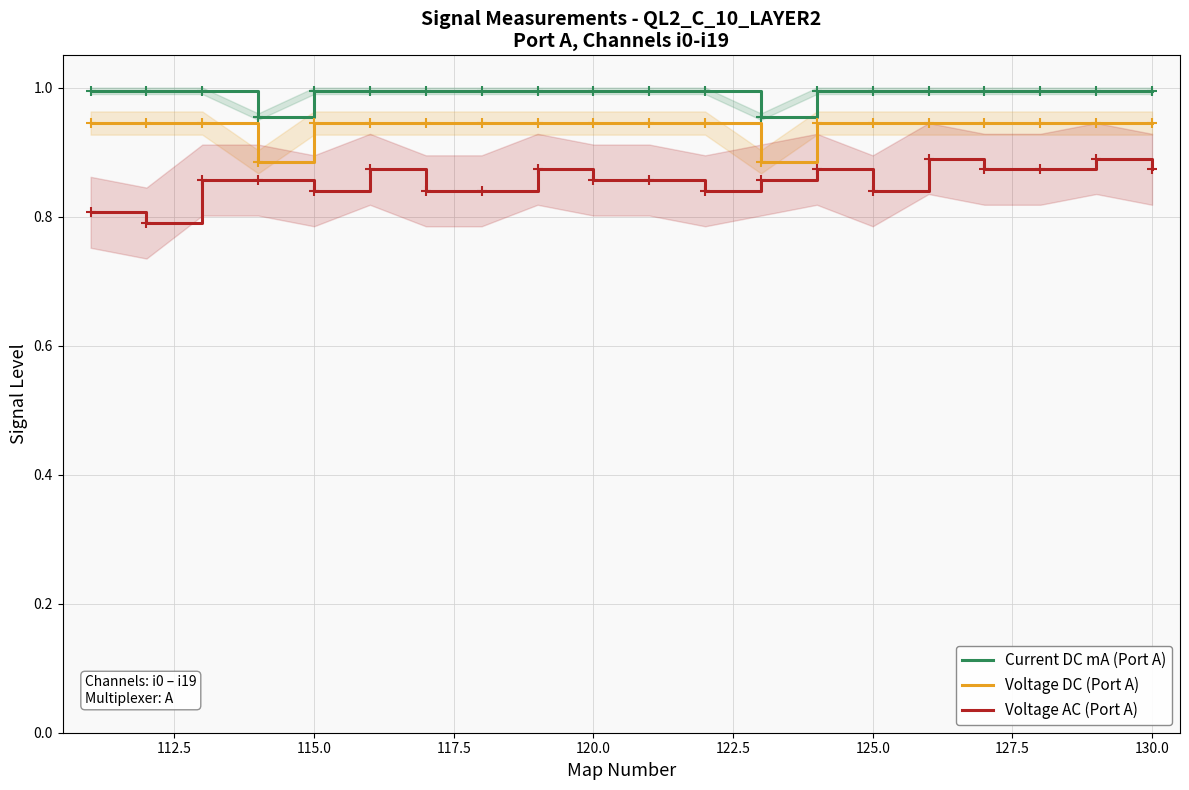

True or false: Voltage AC (Port A) and Current DC mA (Port A) intersect in this chart.

False